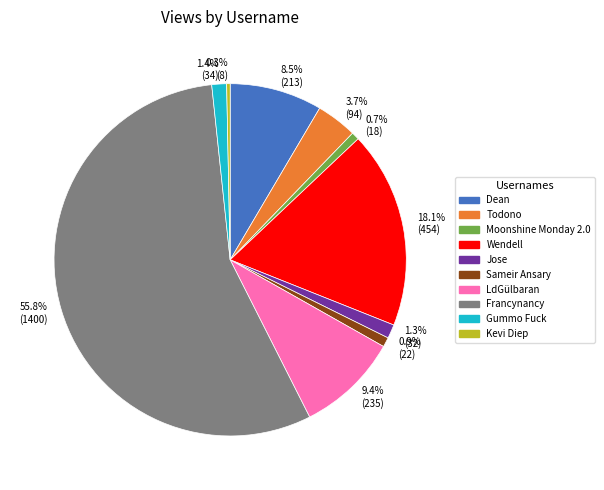

To the nearest percent, what portion does Jose represent?

1%